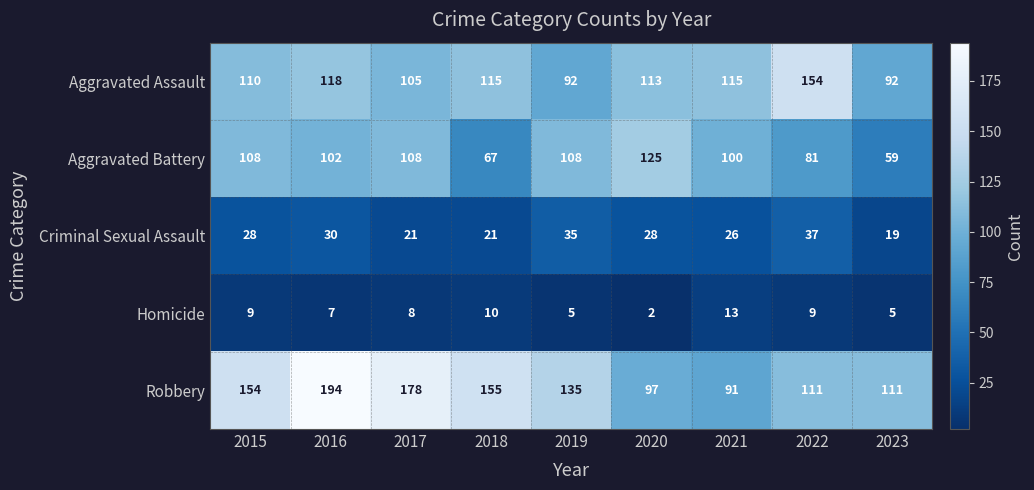

What is the difference between the Robbery values at 2020 and 2018?

58